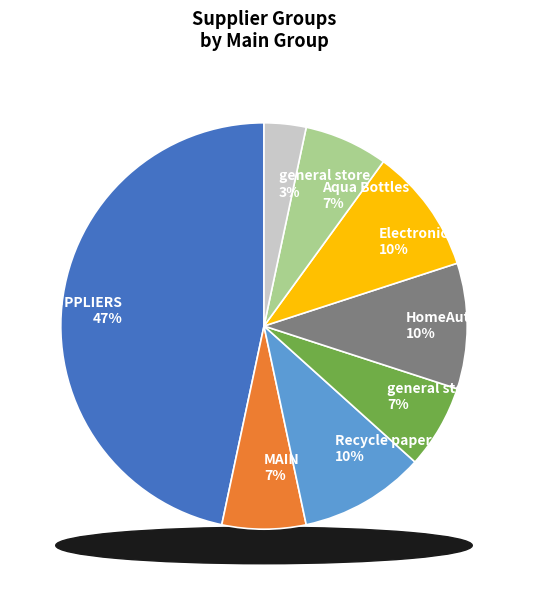

To the nearest percent, what is the difference between the largest and smallest slice percentages?

43%